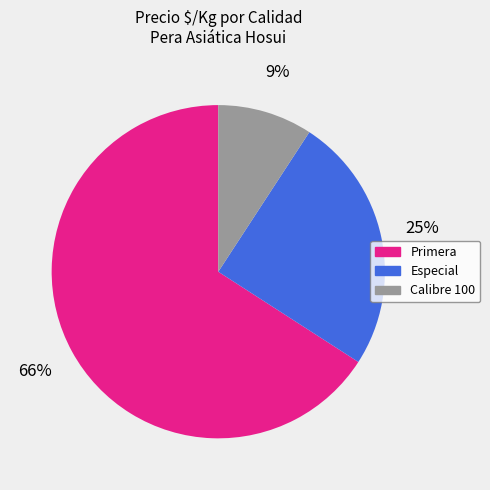

Approximately how many times larger is the value at Primera compared to Especial?

2.6